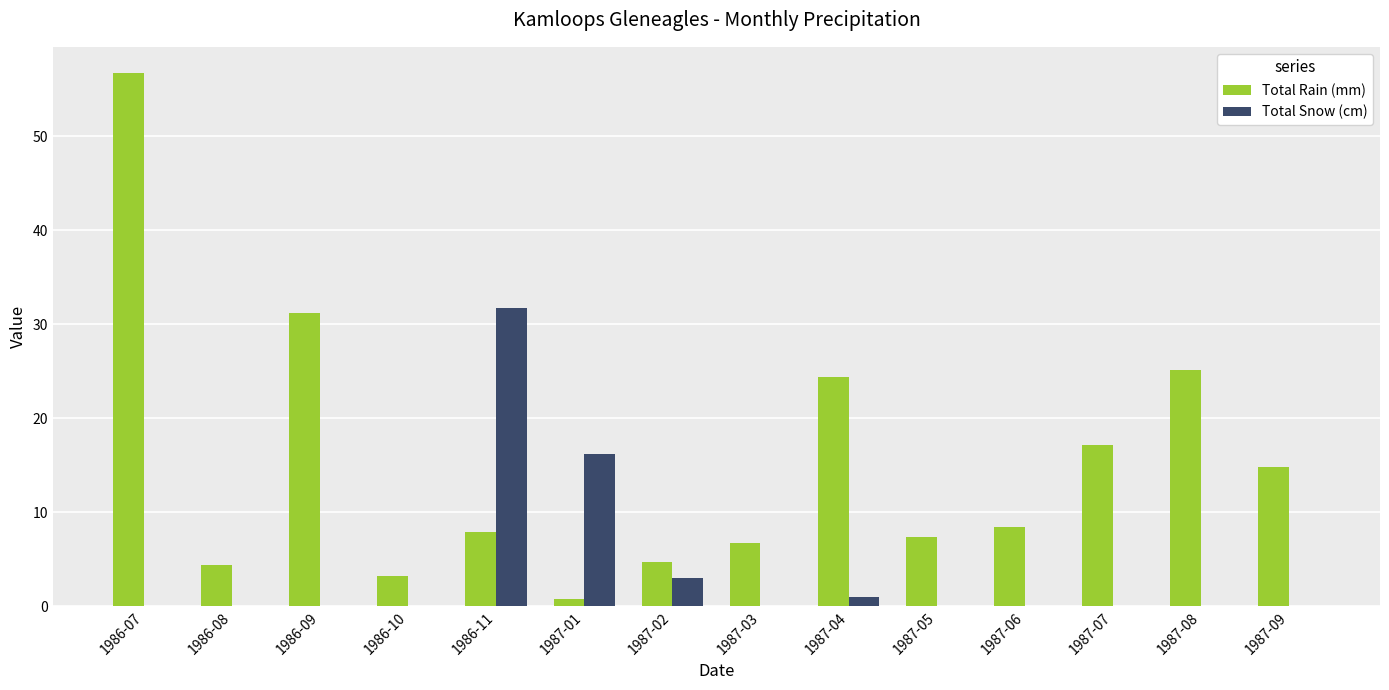

How many groups of bars are there?

14